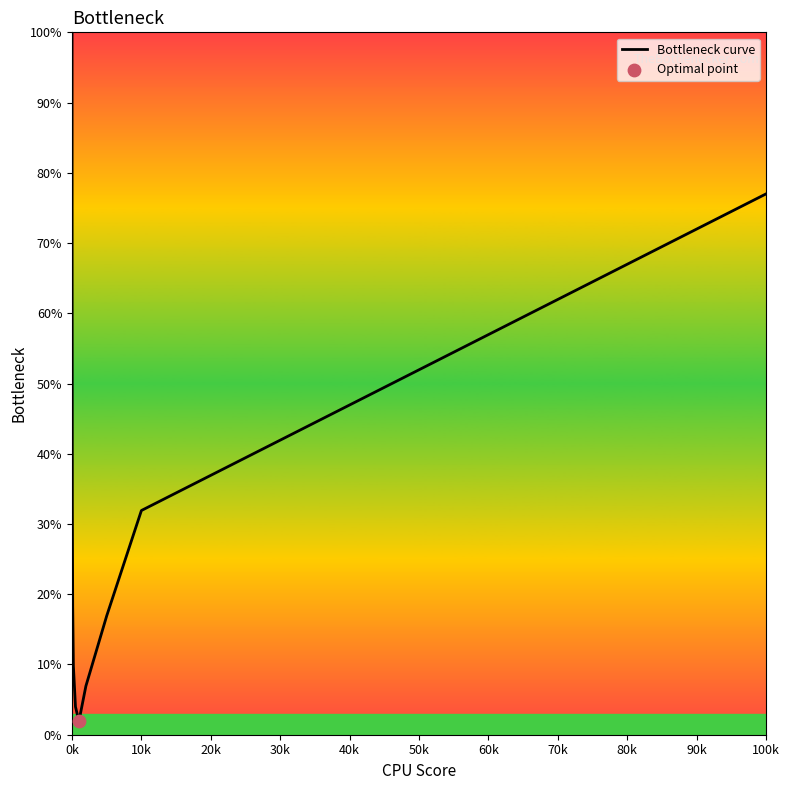

What is the difference between the maximum and minimum values?

98.1